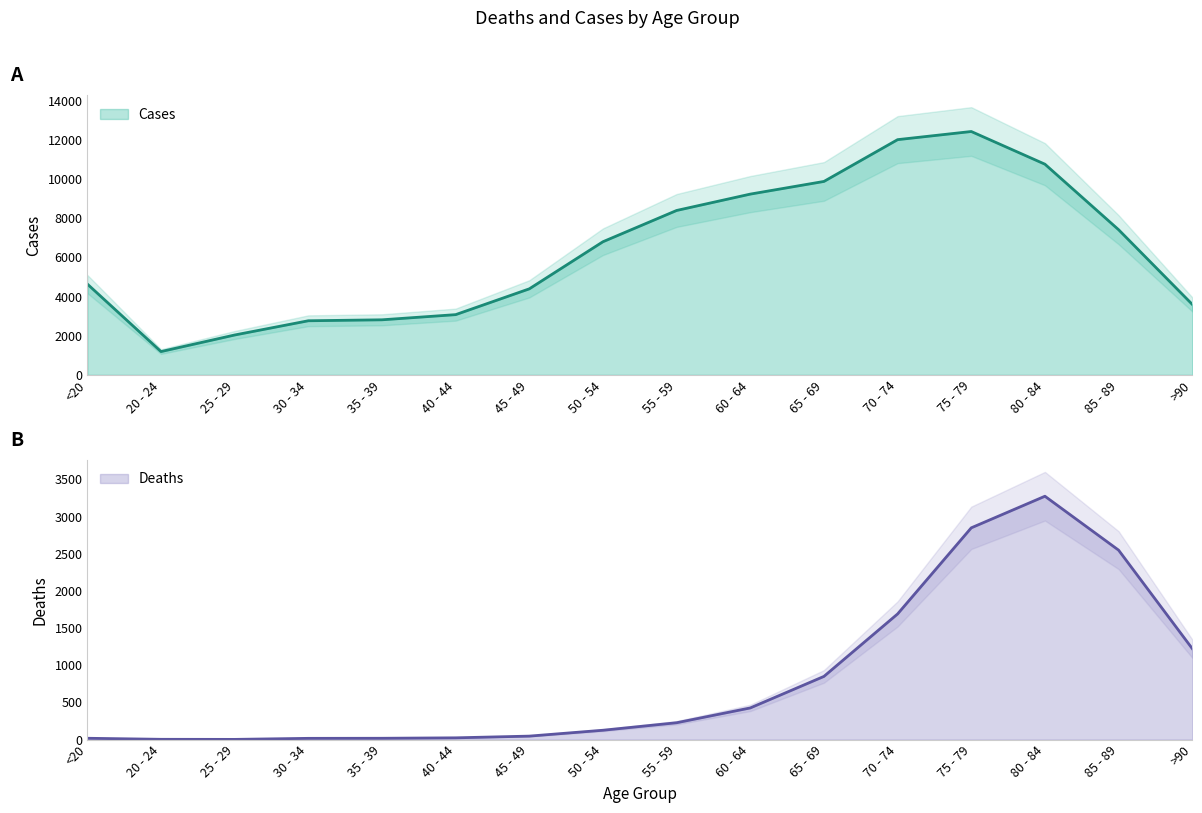

What value does the Cases series have at 85 - 89, to the nearest 10?

7420